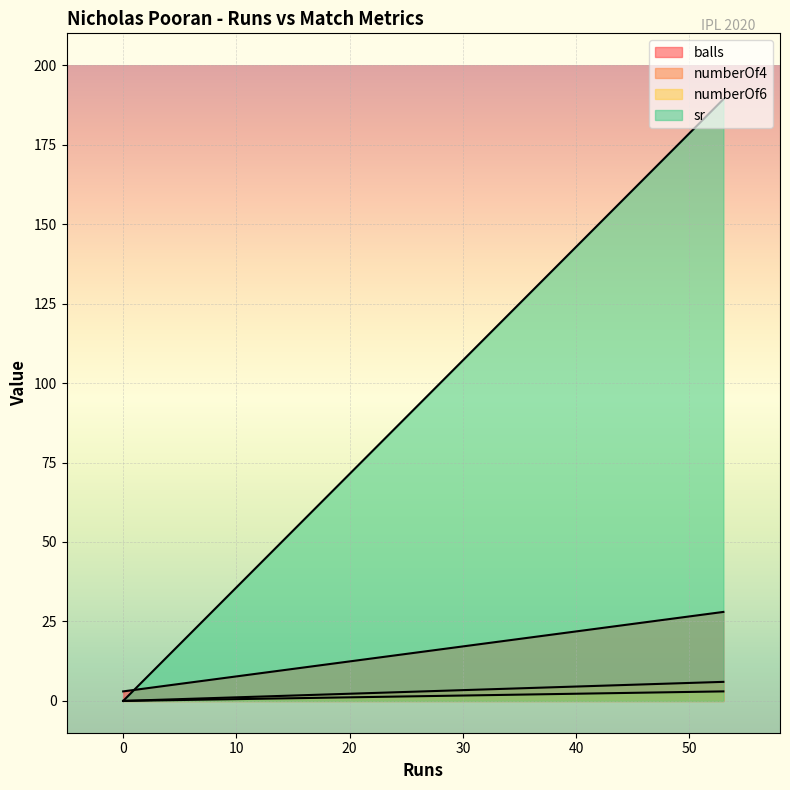

Between 0 and 53, which is larger?

53